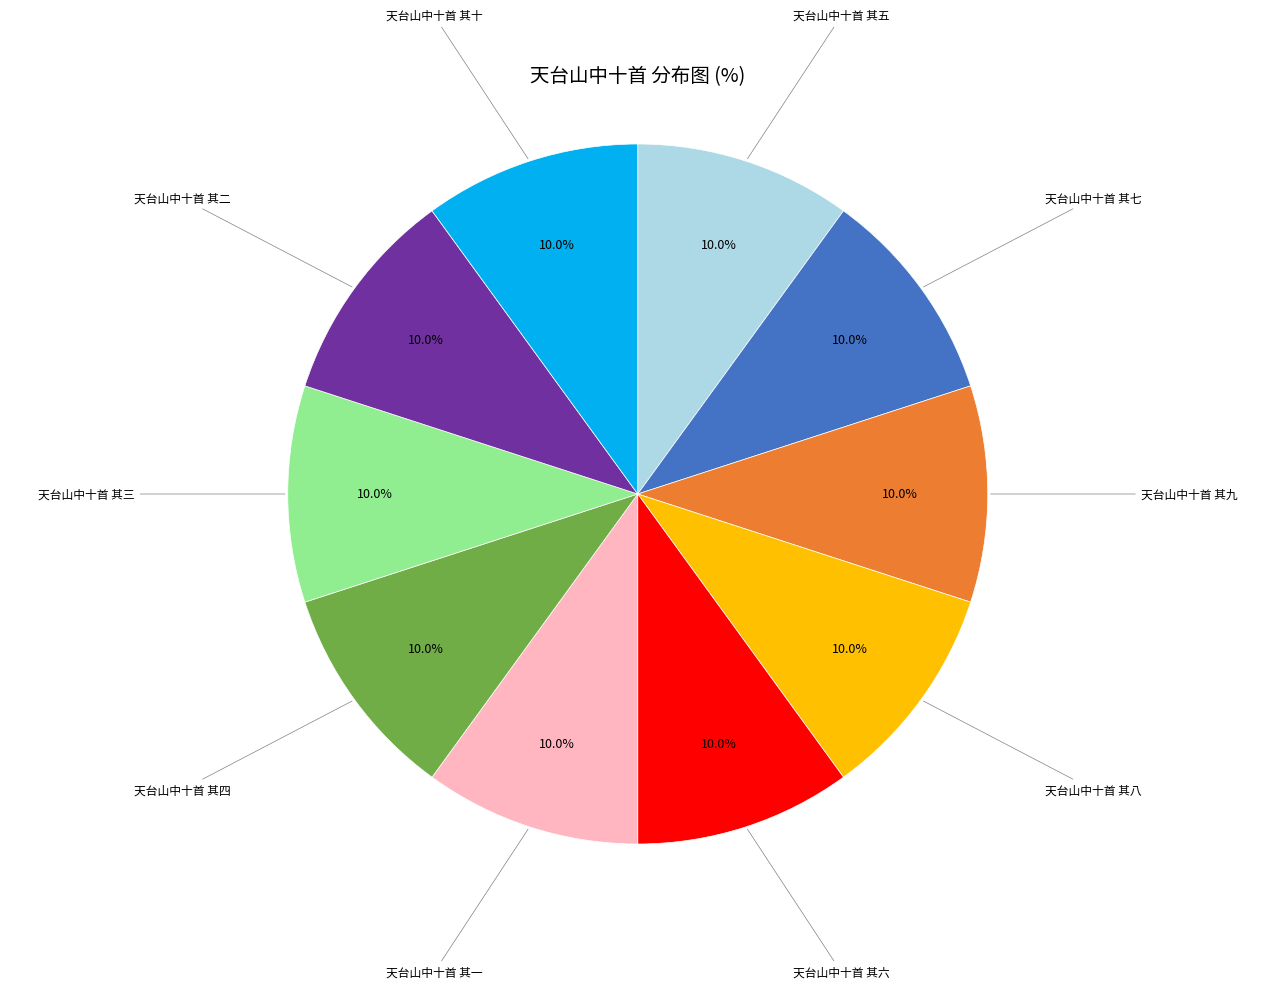

Is there any slice that represents more than half of the pie?

No